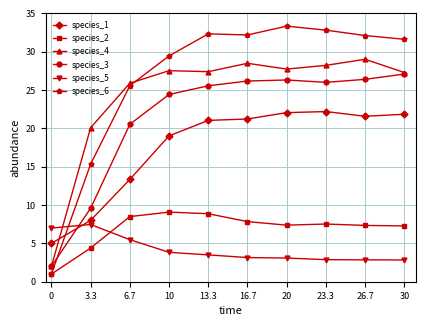

True or false: species_5 has more than 0 interior local peaks.

True